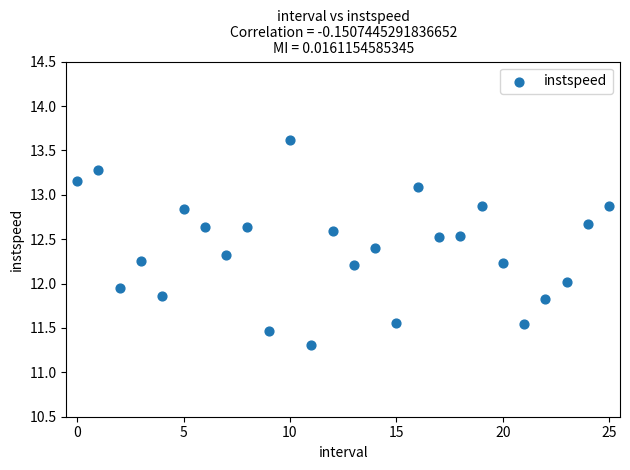

What is the range of Y values (max minus min)?

2.3